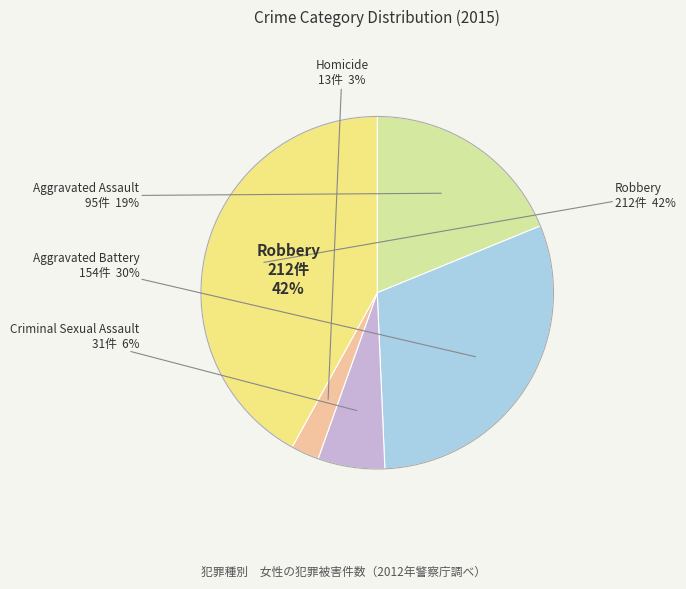

True or false: Aggravated Assault accounts for 19% of the total.

True